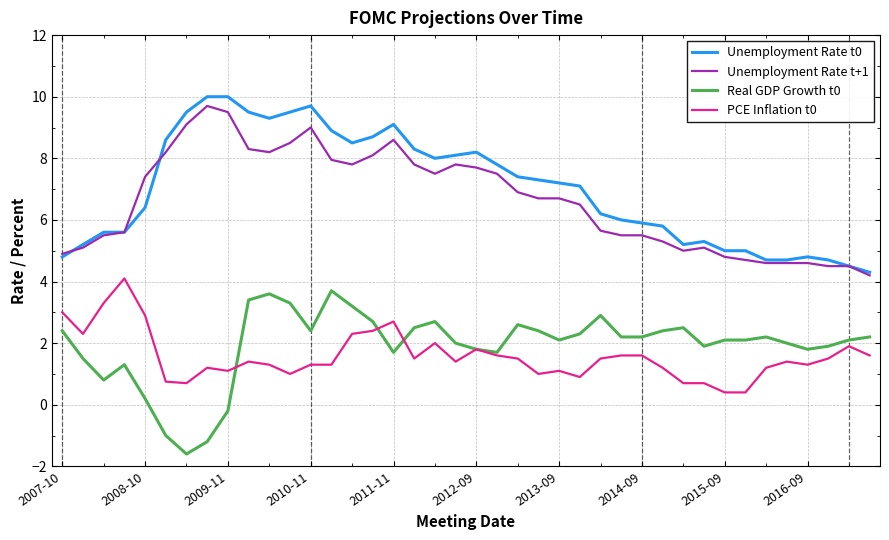

What is the smallest value displayed?

-1.6